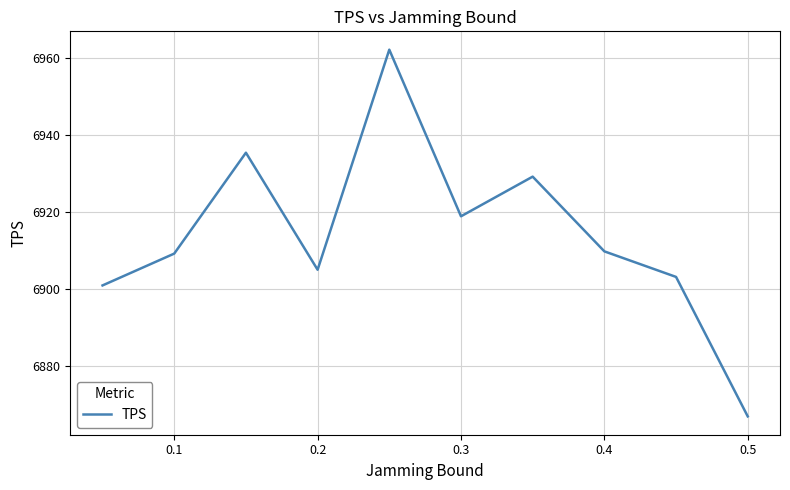

What is the maximum value shown in the chart?

6962.1